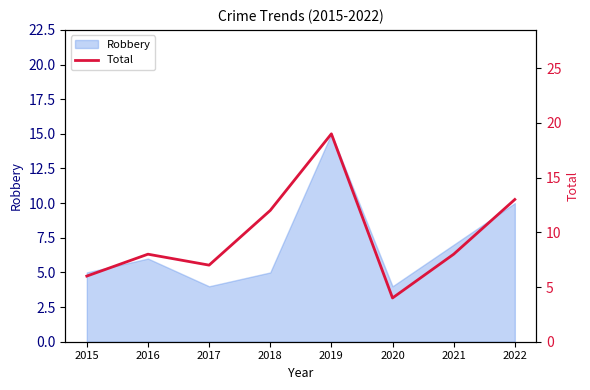

What is the greatest value displayed?

19